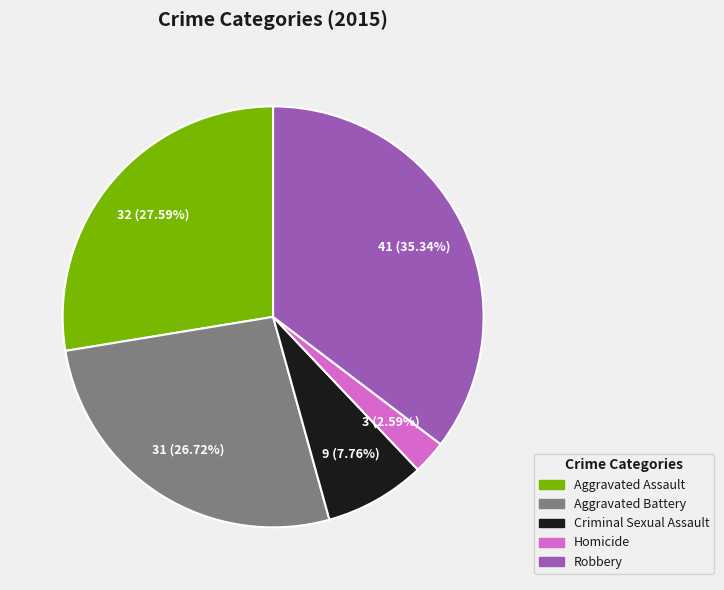

What is the largest slice in the pie chart?

Robbery